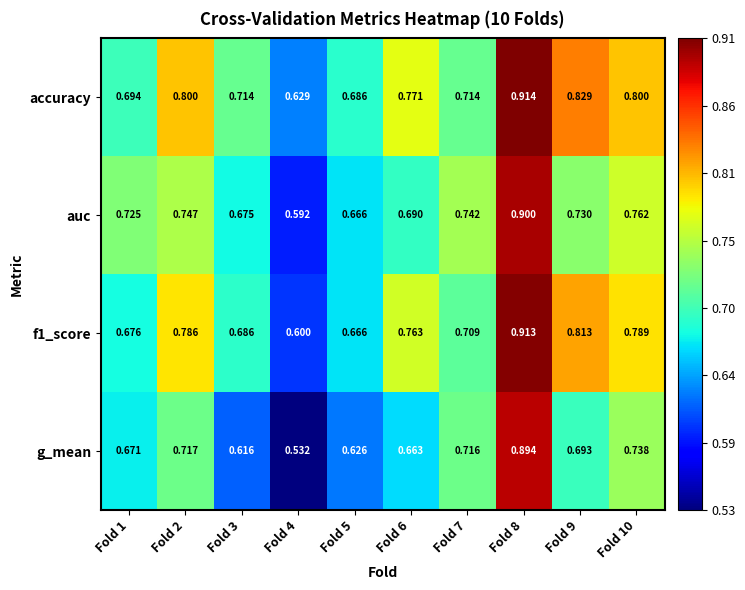

Which series changed the most between Fold 8 and Fold 10?

g_mean